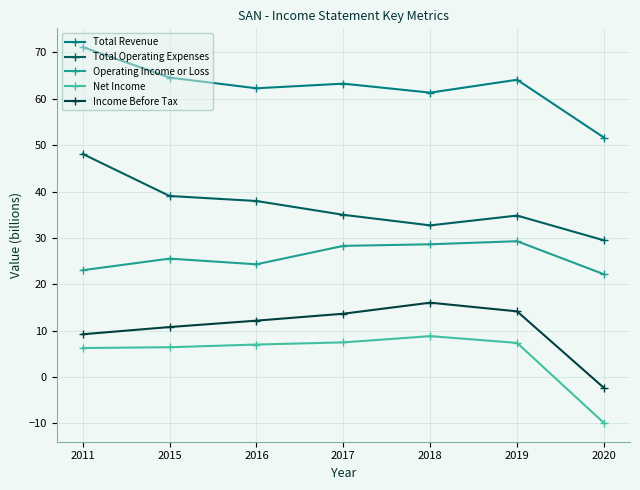

What is the total value across all series at 2019?

149.8